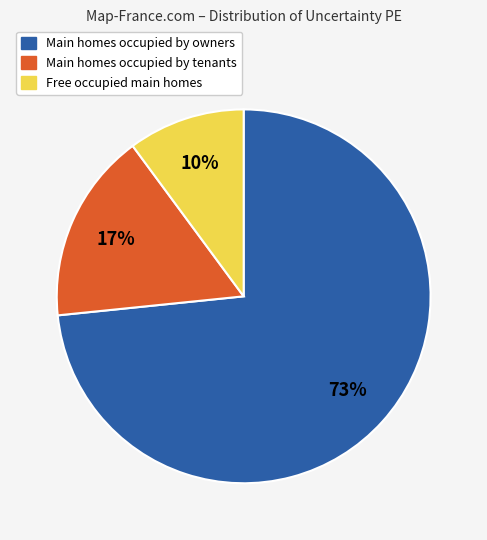

Is there a majority slice in this chart?

Yes